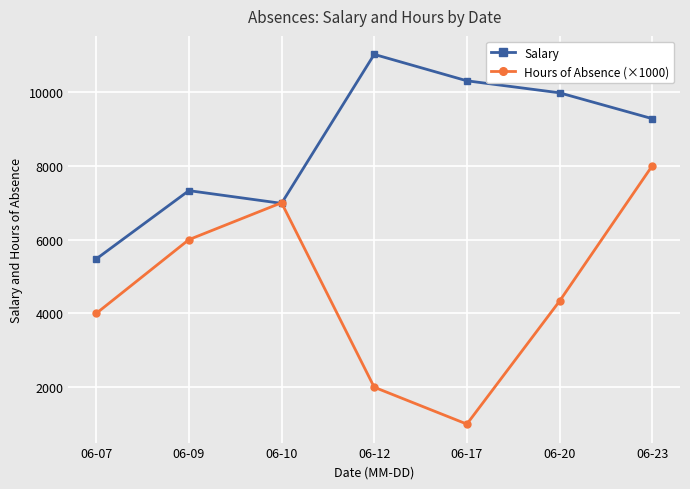

Does the chart have visible grid lines?

Yes